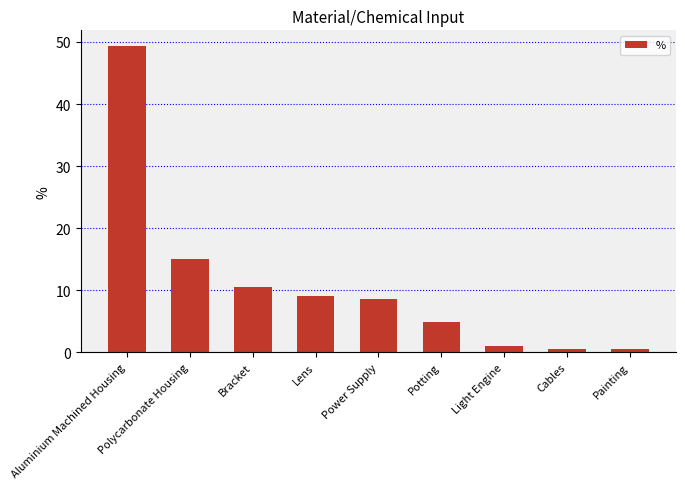

Approximately how many times larger is the value at Potting compared to Lens?

0.5